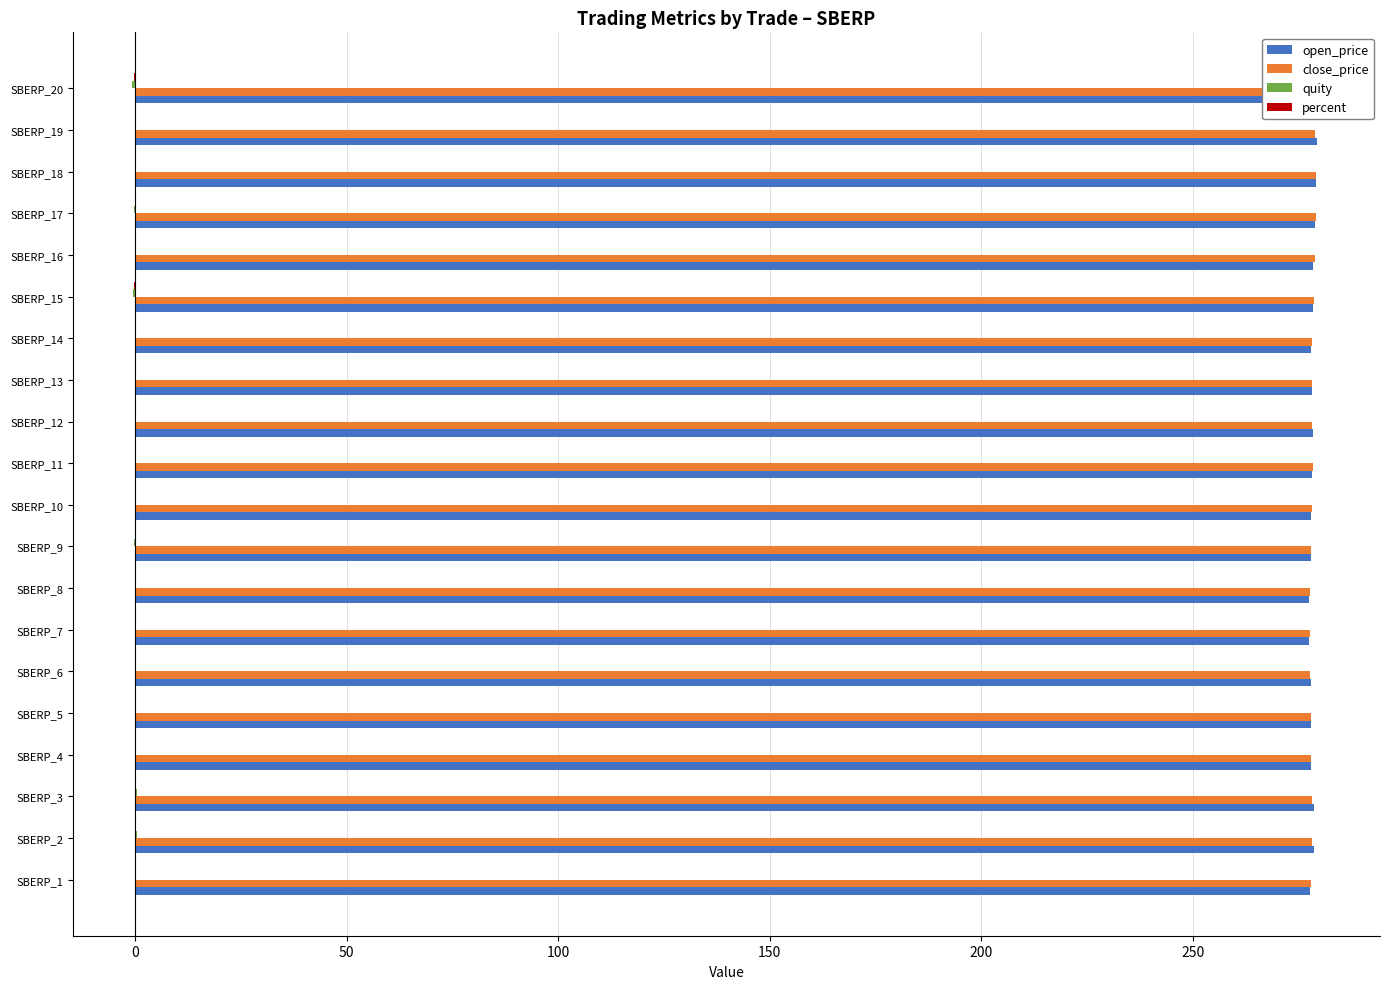

Where is quity nearest to the value 0?

SBERP_18